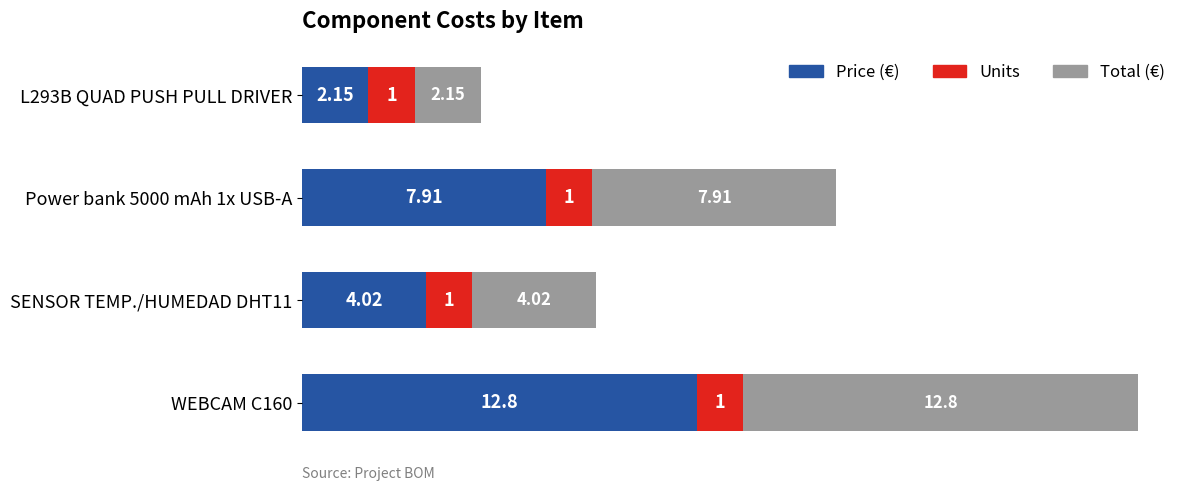

At which category is the sum across all series the highest?

WEBCAM C160